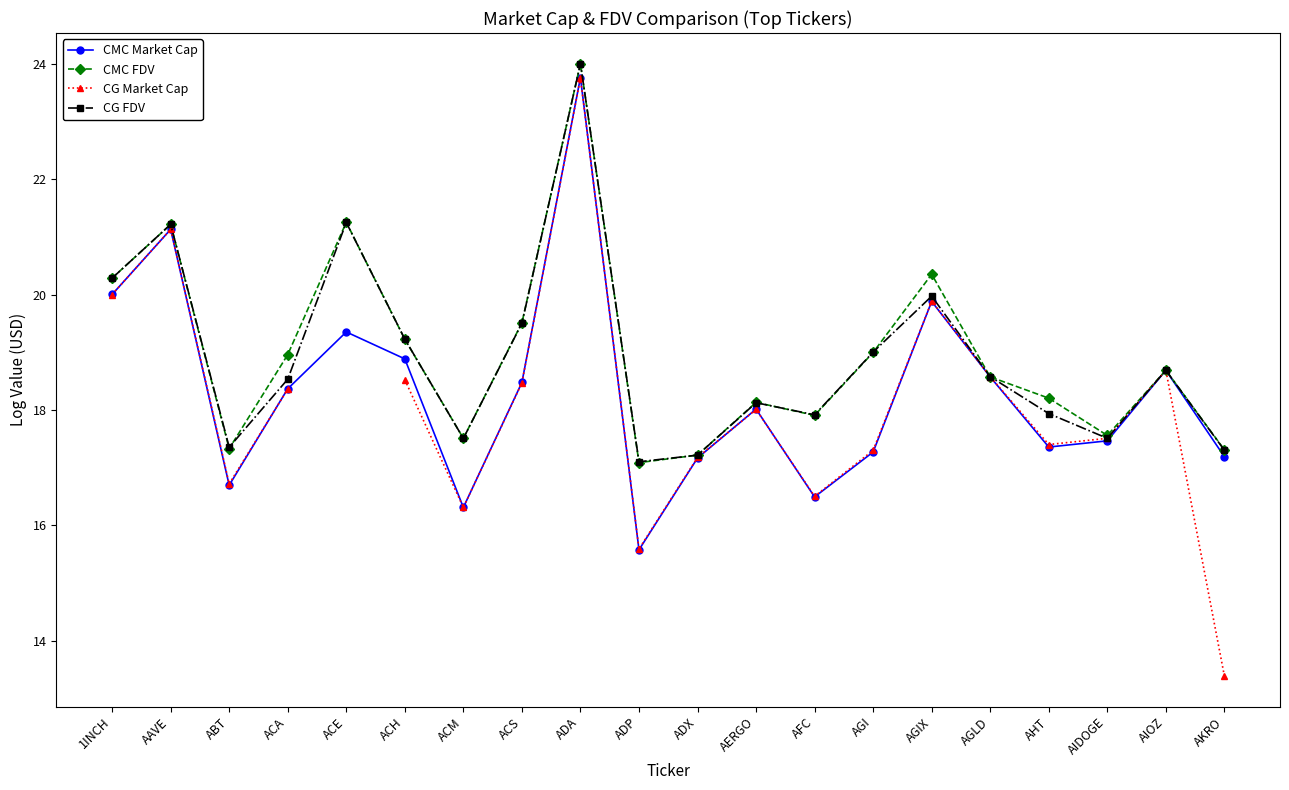

What is the difference between the CMC Market Cap values at ACS and ACH?

0.4